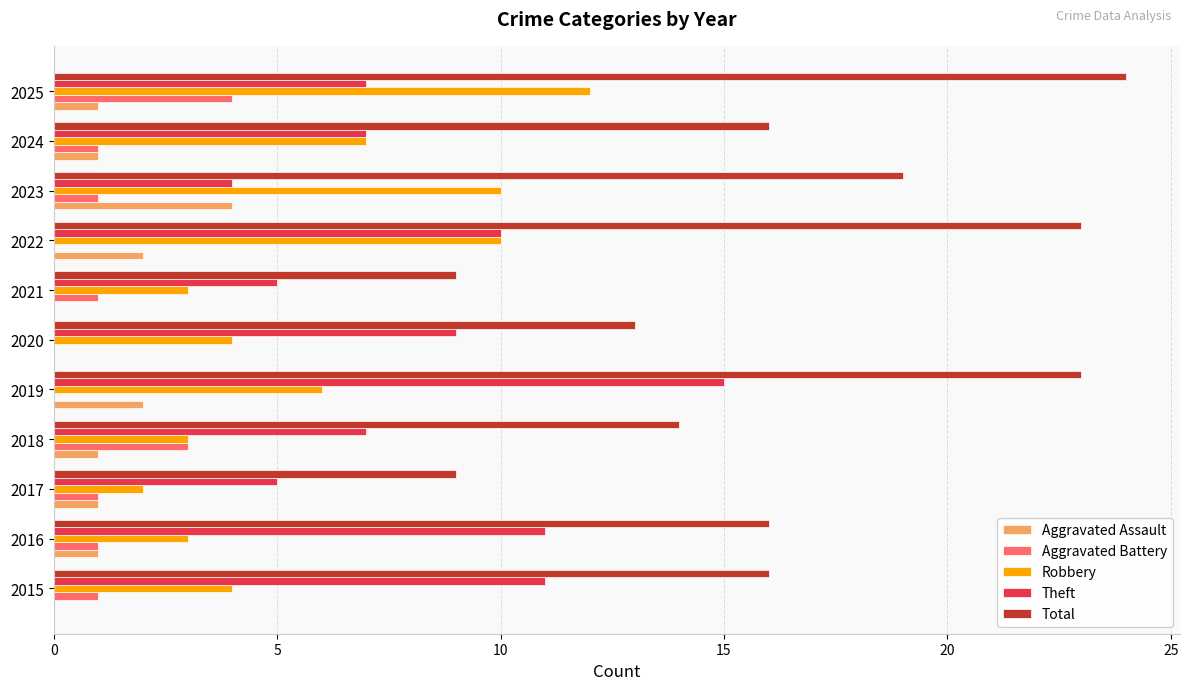

How many categories are shown in the chart?

11